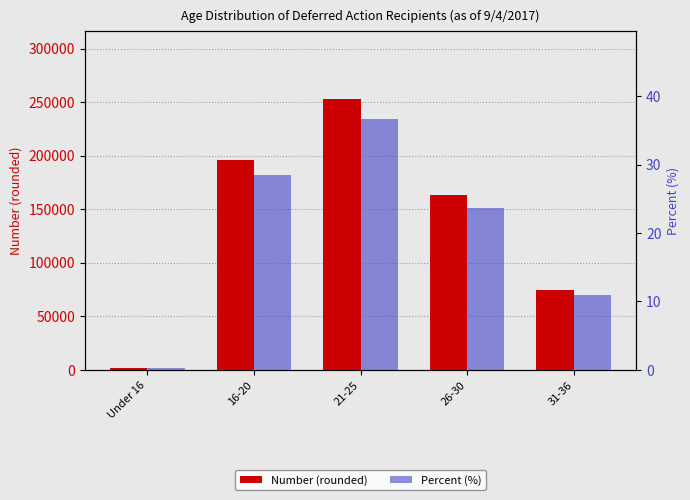

At which category is the sum across all series the highest?

21-25